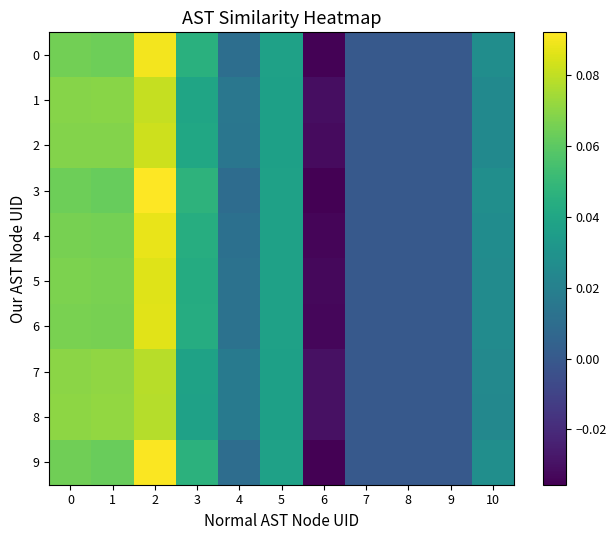

How many data points does each series have?

11